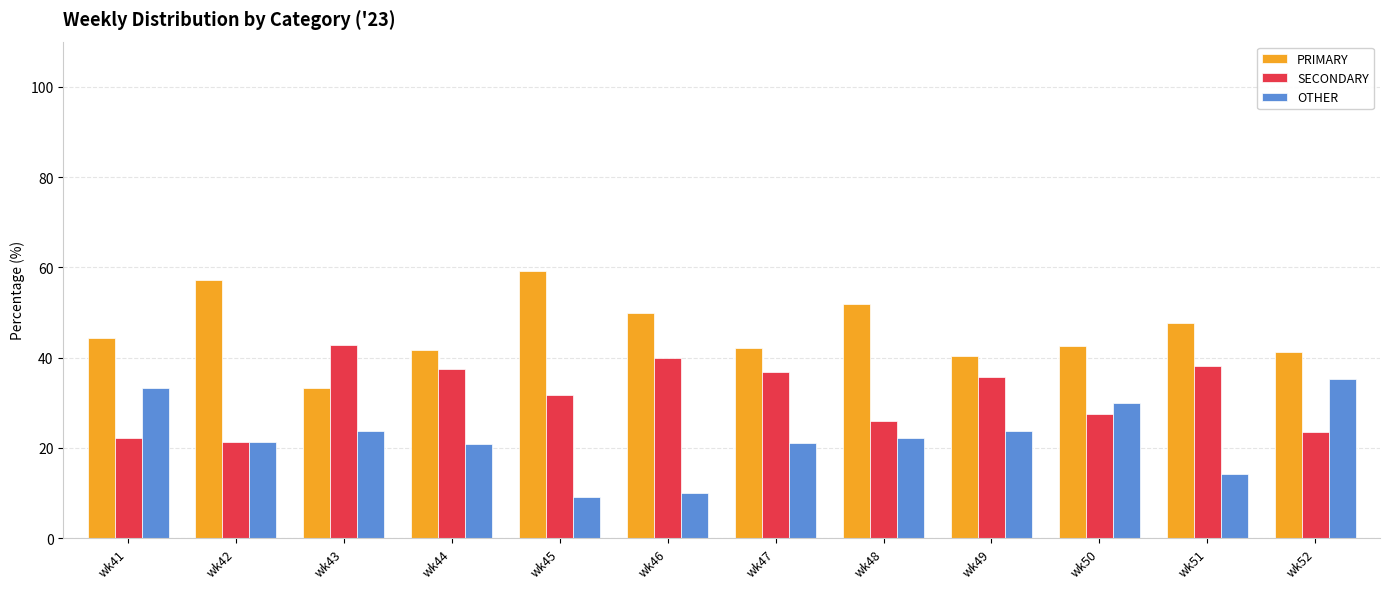

How many groups of bars are there?

12